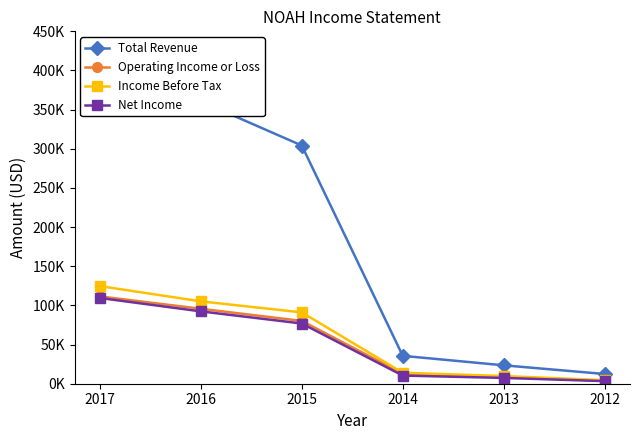

True or false: Total Revenue and Operating Income or Loss intersect in this chart.

False